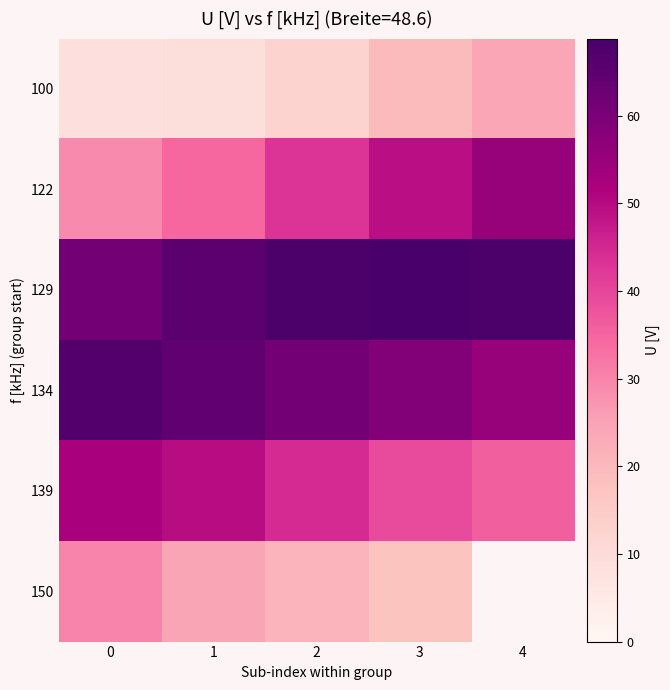

Which series has the largest total across all categories?

129